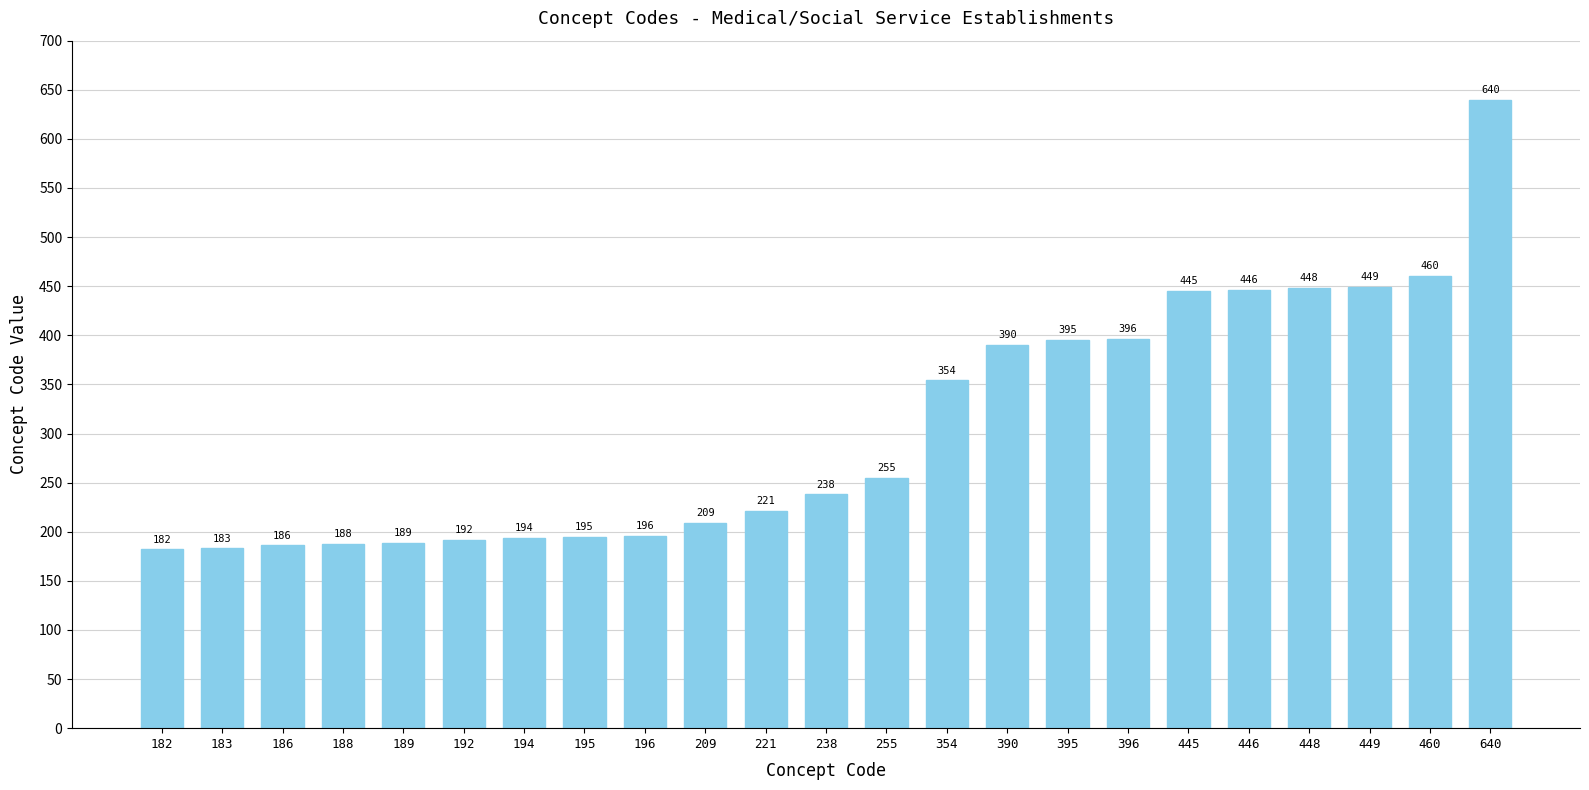

At which label is the value closest to 411?

396